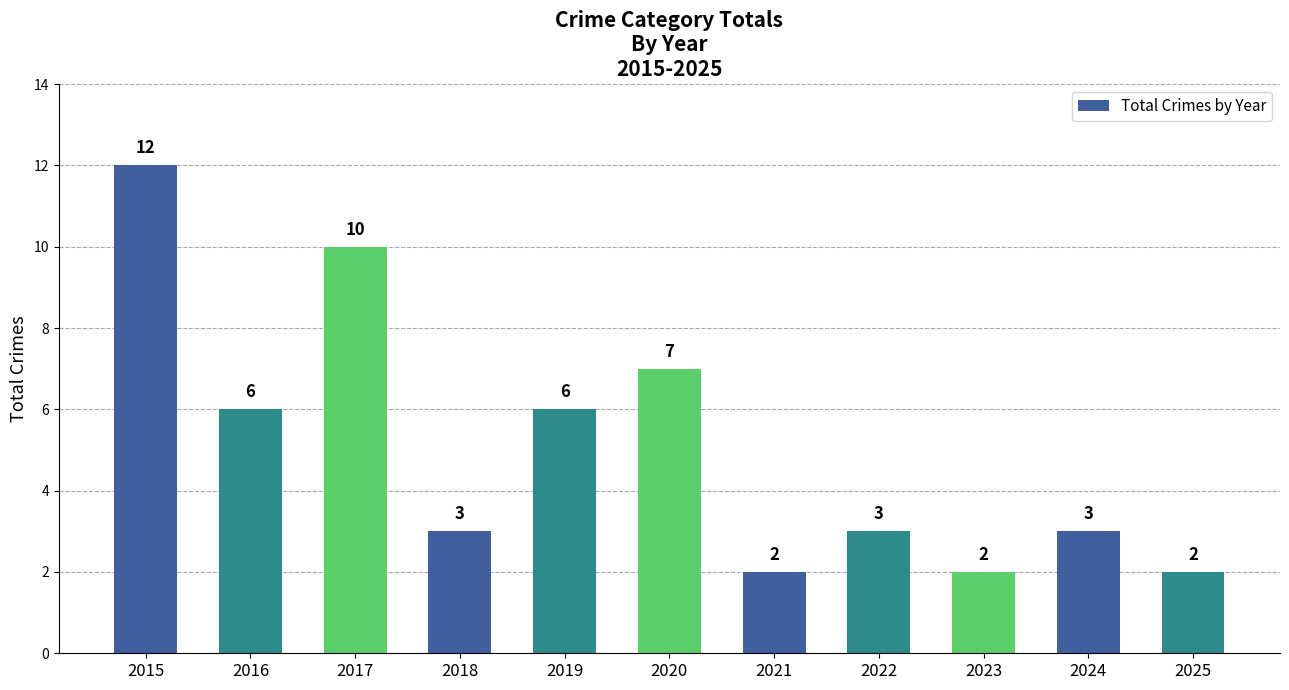

What is the minimum value shown in the chart?

2